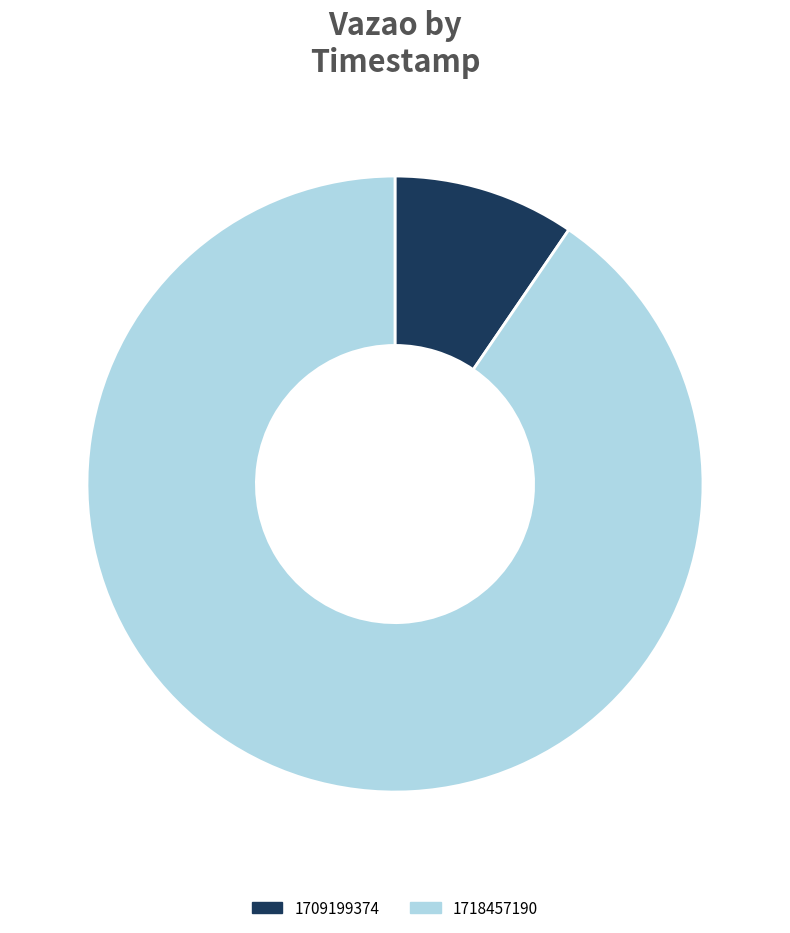

Is it true that 1709199374 is 10% of the pie?

True